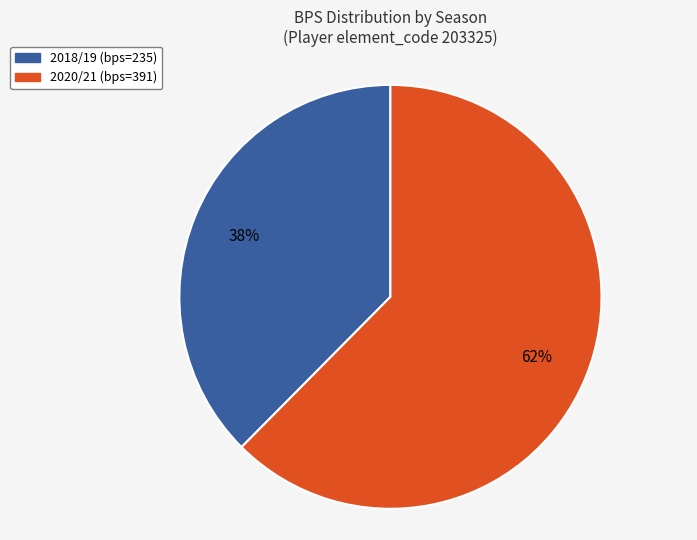

Count the number of slices in the pie.

2